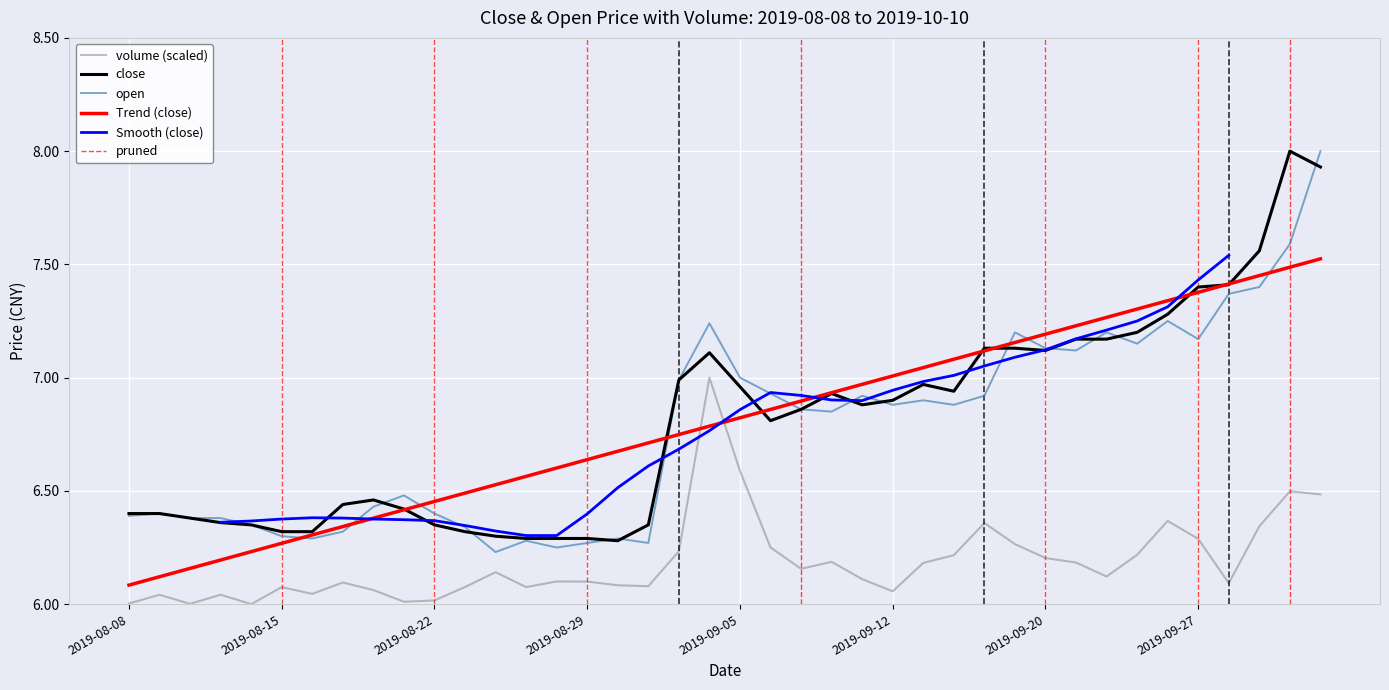

True or false: volume and close cross at least once.

False